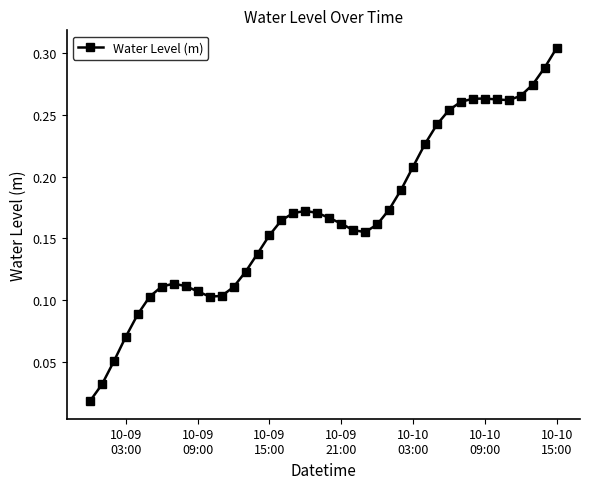

How many distinct data groups are displayed?

1